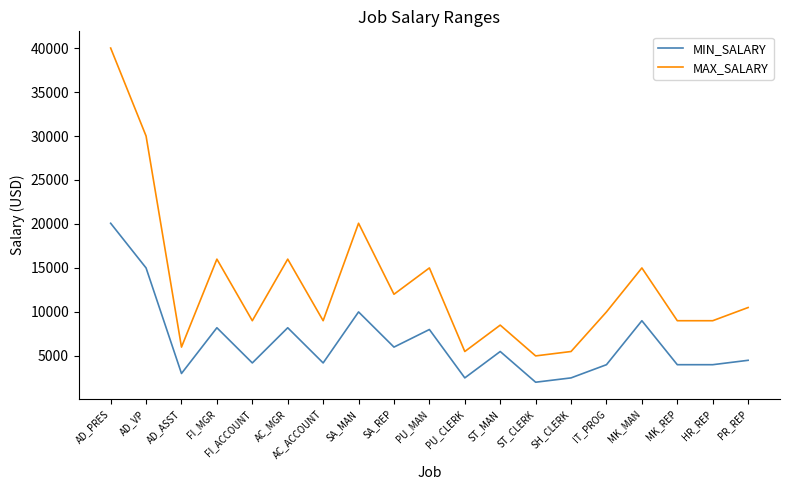

The MAX_SALARY series shows 8356 at ST_CLERK. True or false?

False